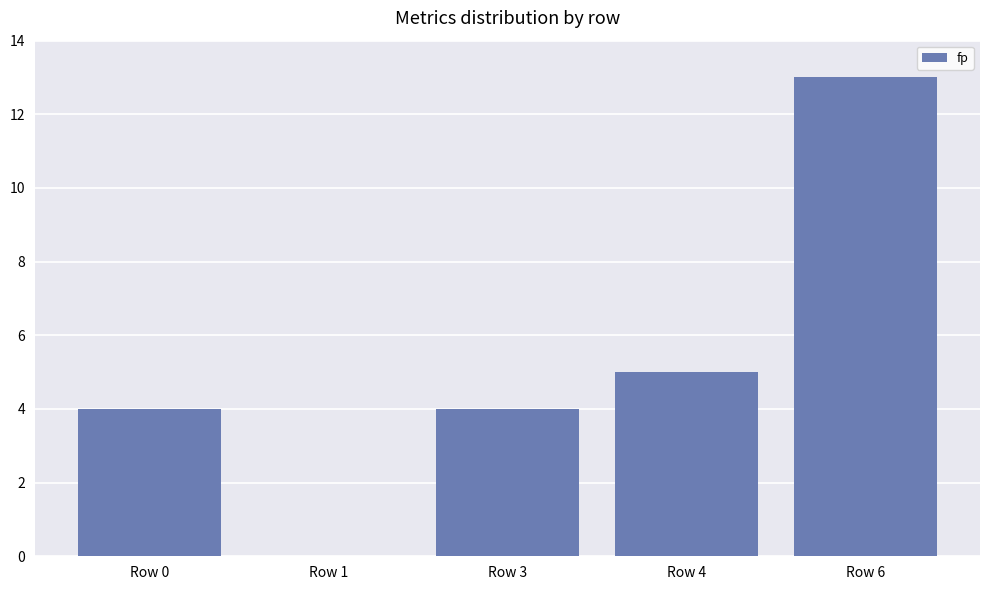

Reading left to right, extract all data points from this chart.

Row 0=4	Row 1=0	Row 3=4	Row 4=5	Row 6=13